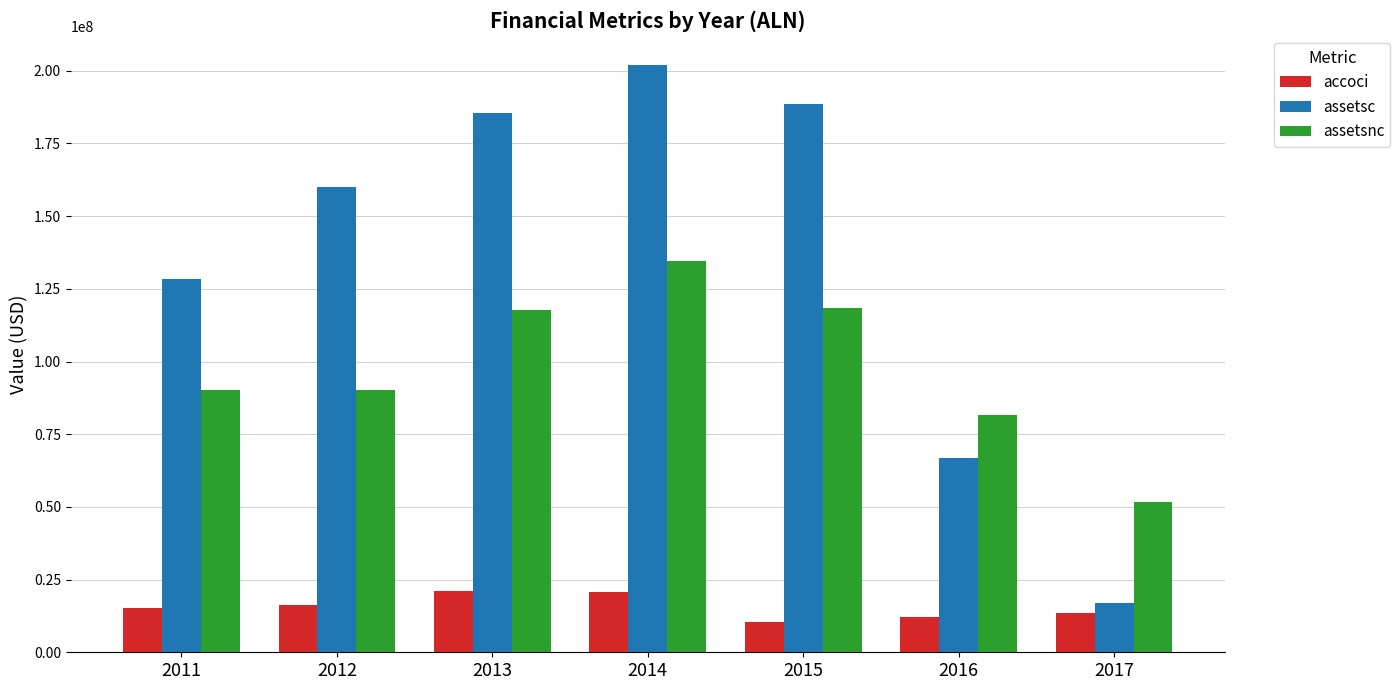

At which label does assetsc reach its minimum?

2017